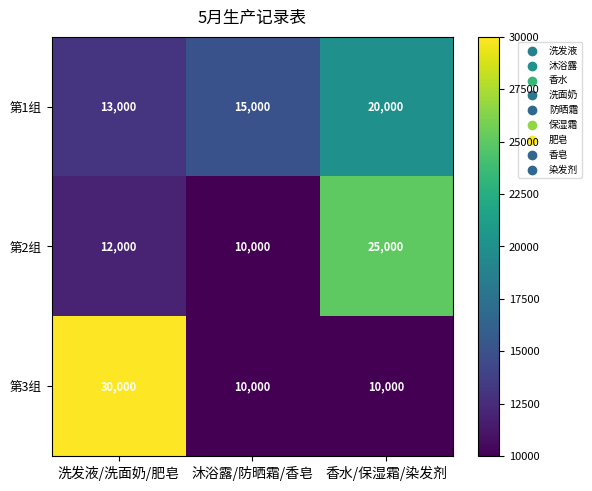

Rank the series by their average value, from lowest to highest.

第2组, 第1组, 第3组